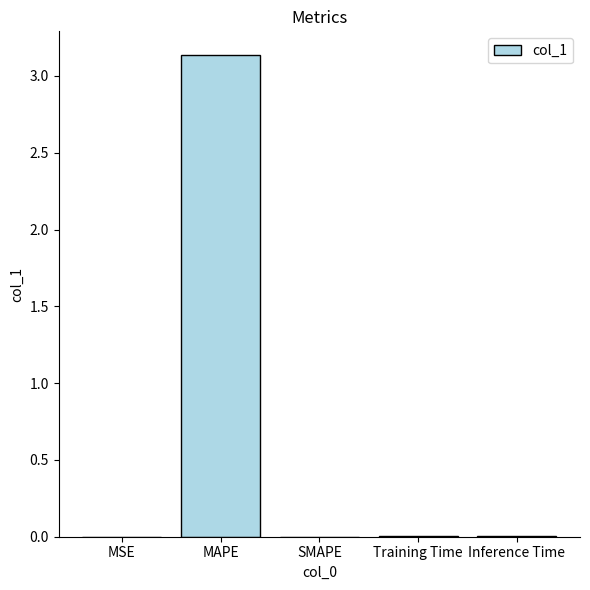

At which category does the chart reach its peak across all series?

MAPE